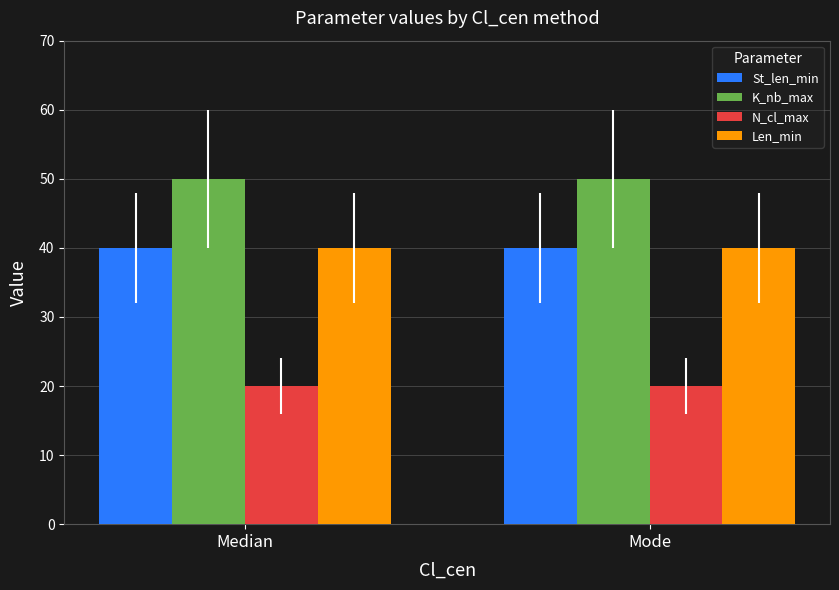

What is the label of the 1st bar from the right?

Mode